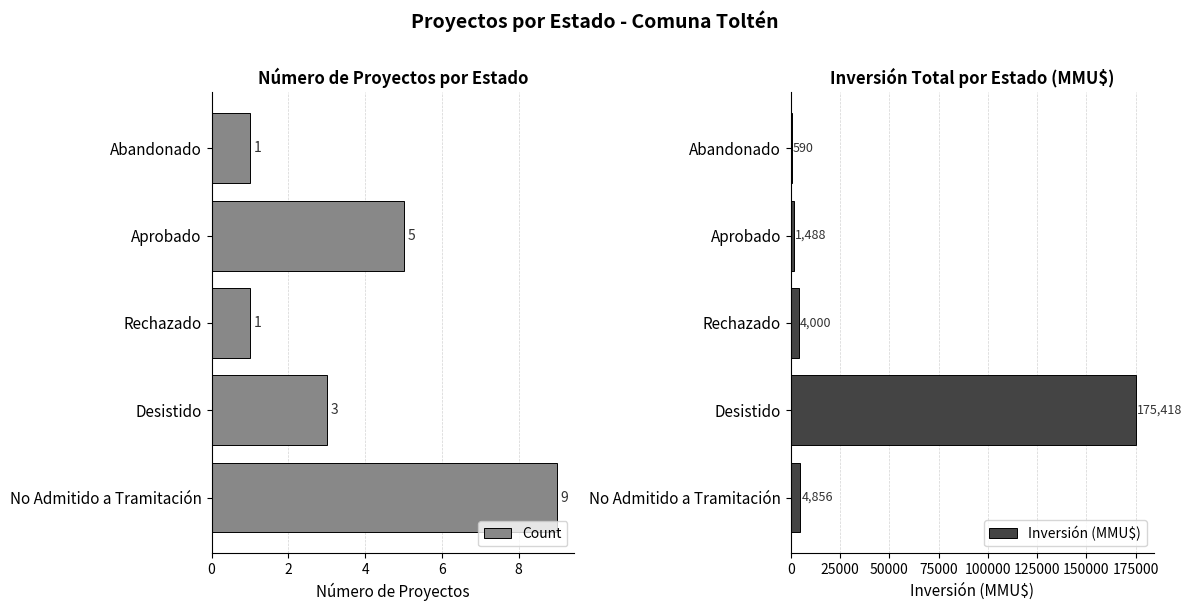

What are all the series names shown in the legend?

Count, Inversión (MMU$)